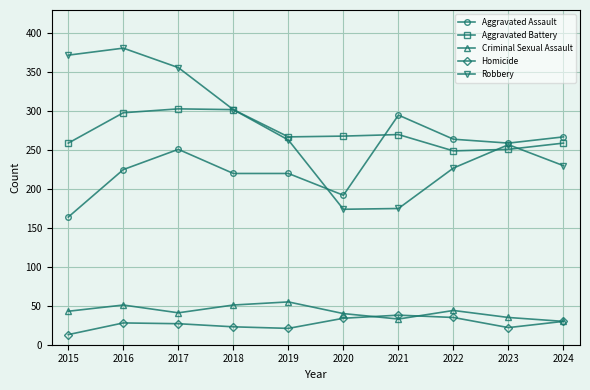

Does the chart display data point markers on the line(s)?

Yes